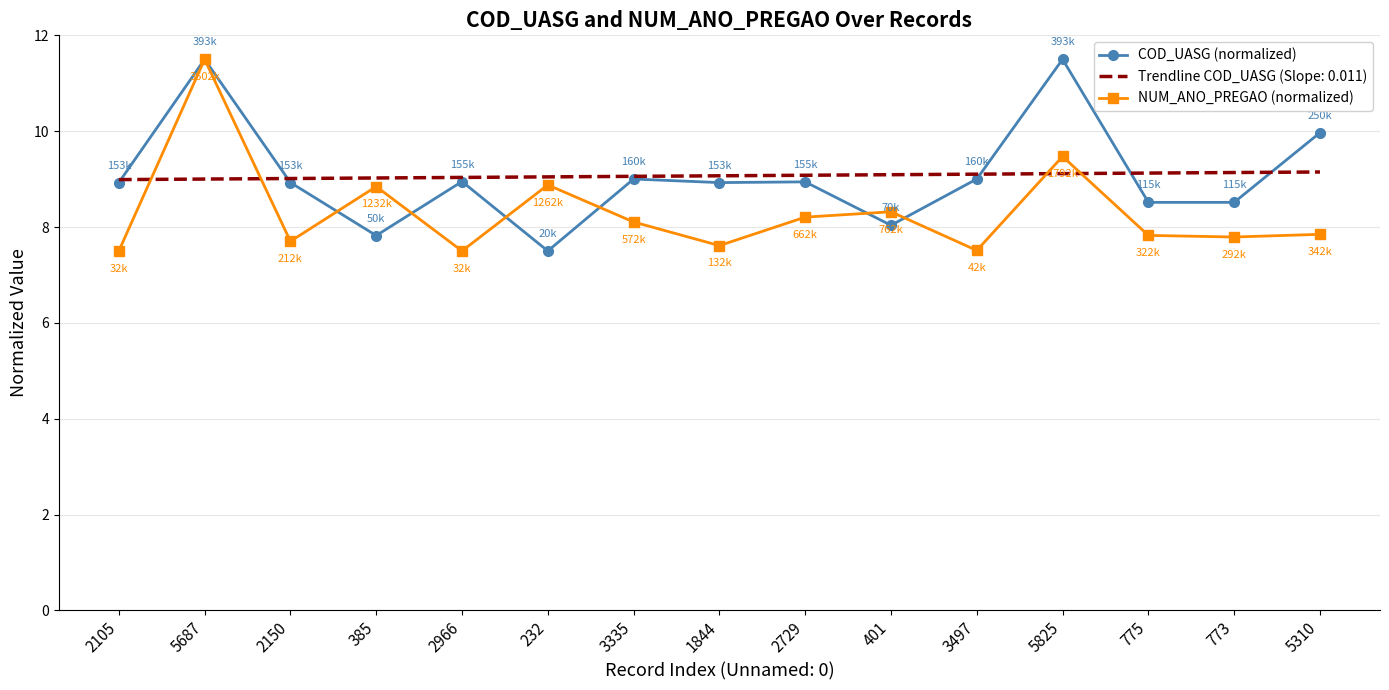

At which category is the sum across all series the highest?

5687